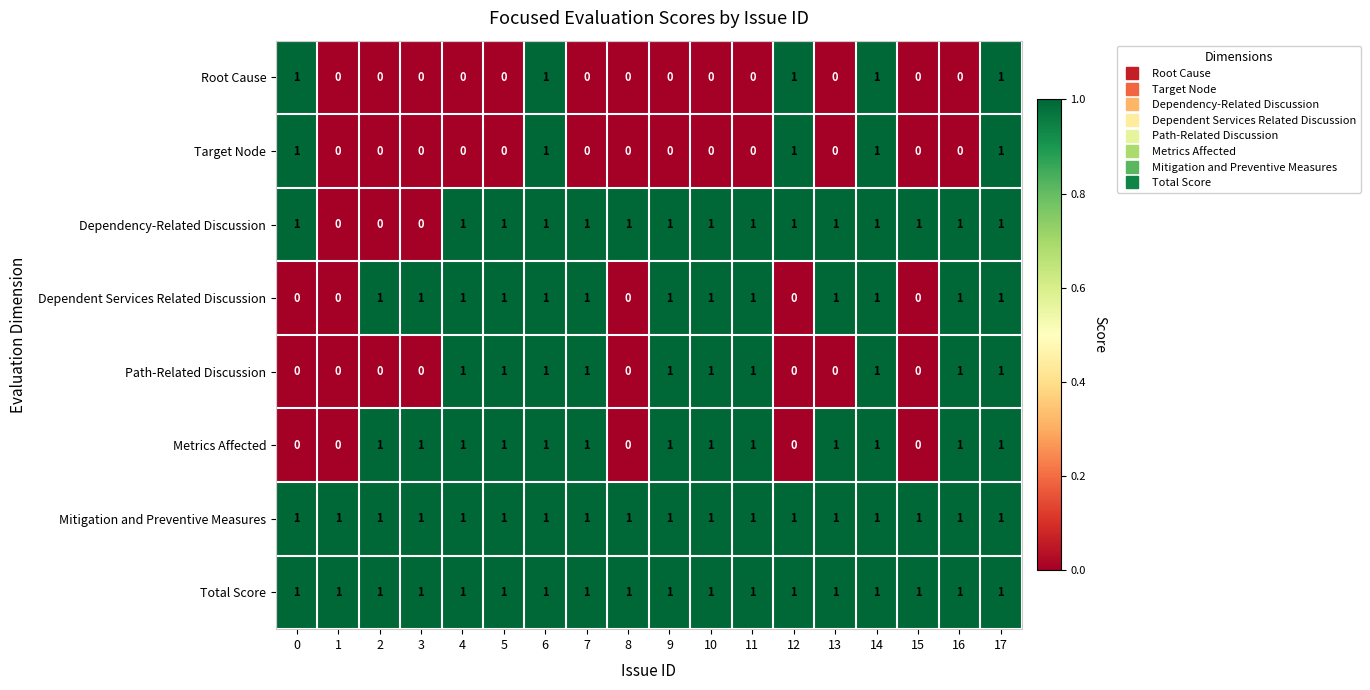

What is the total value across all series at 7?

6